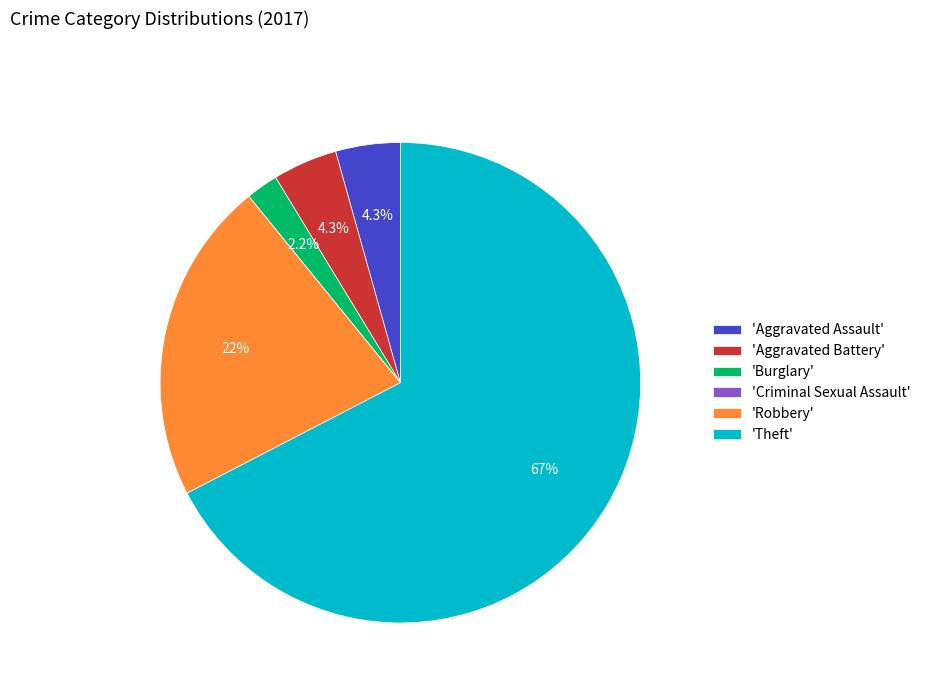

Is there a majority slice in this chart?

Yes